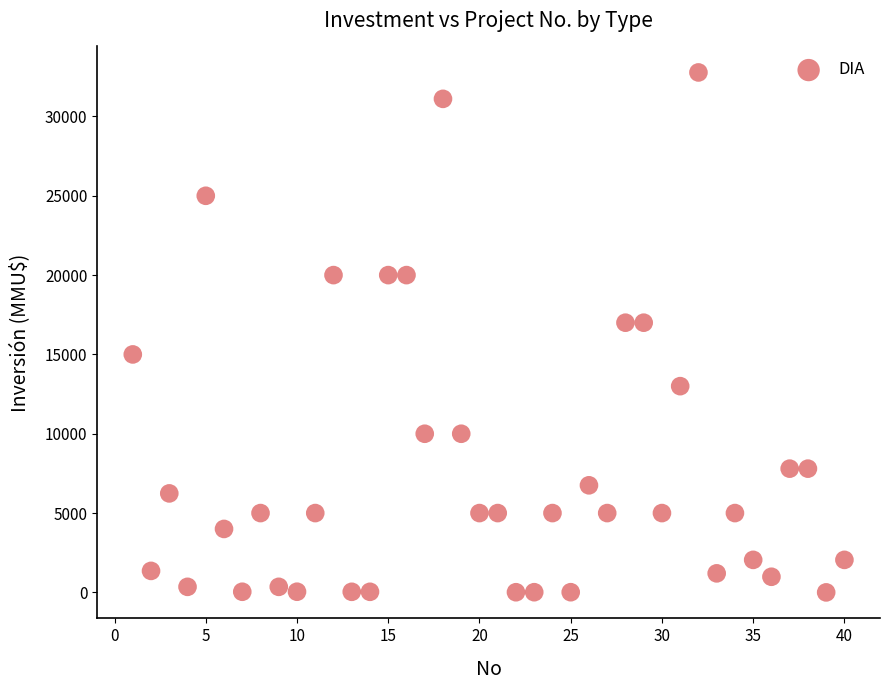

What is the range of X values (max minus min)?

39